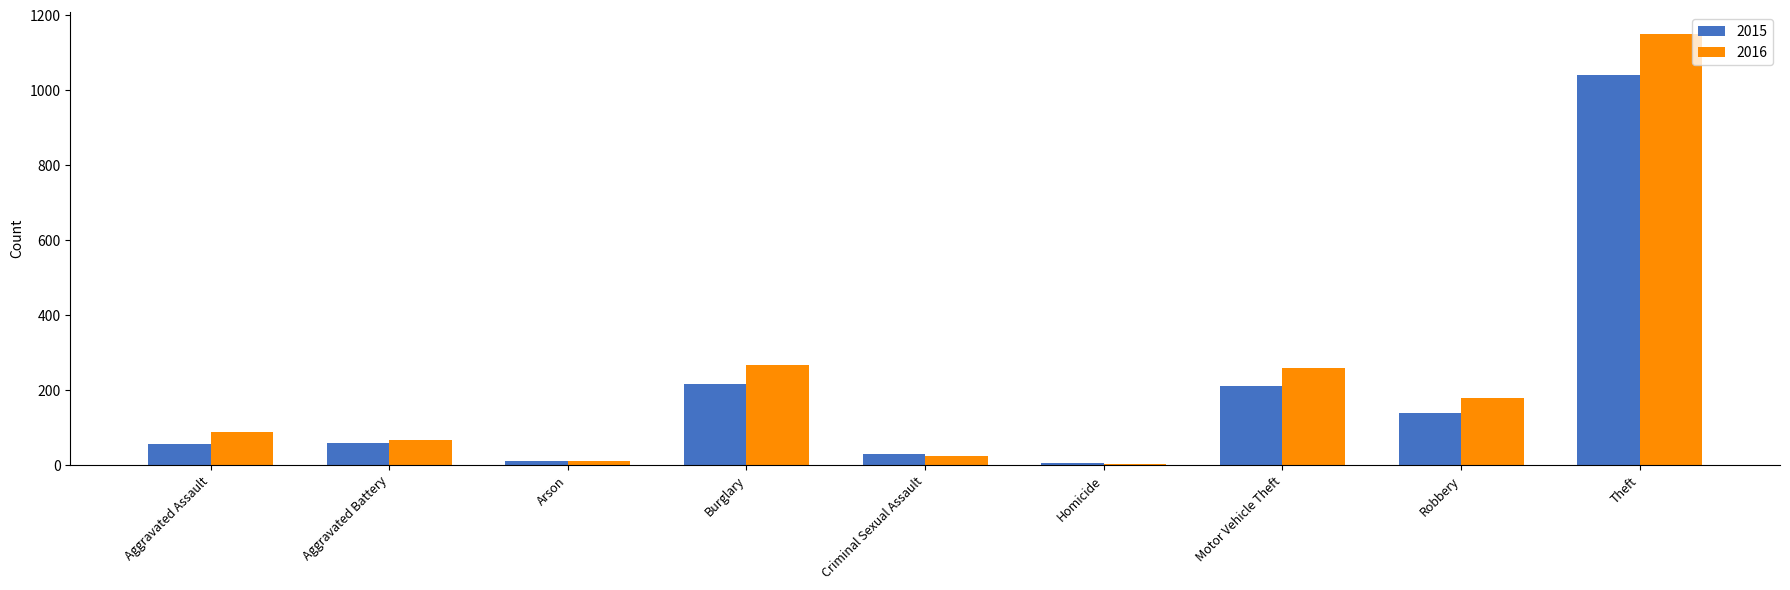

Between Aggravated Assault and Arson, which series saw the biggest shift?

2016